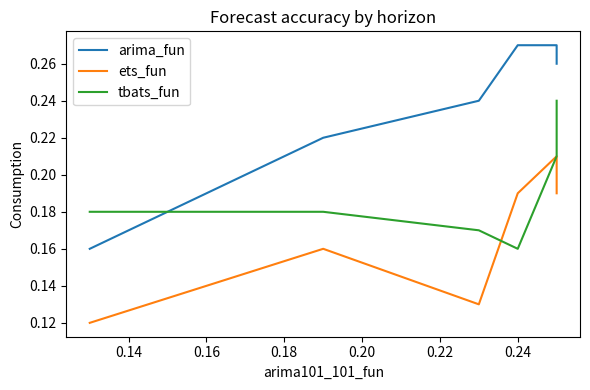

What is the average value of the arima_fun series?

0.2